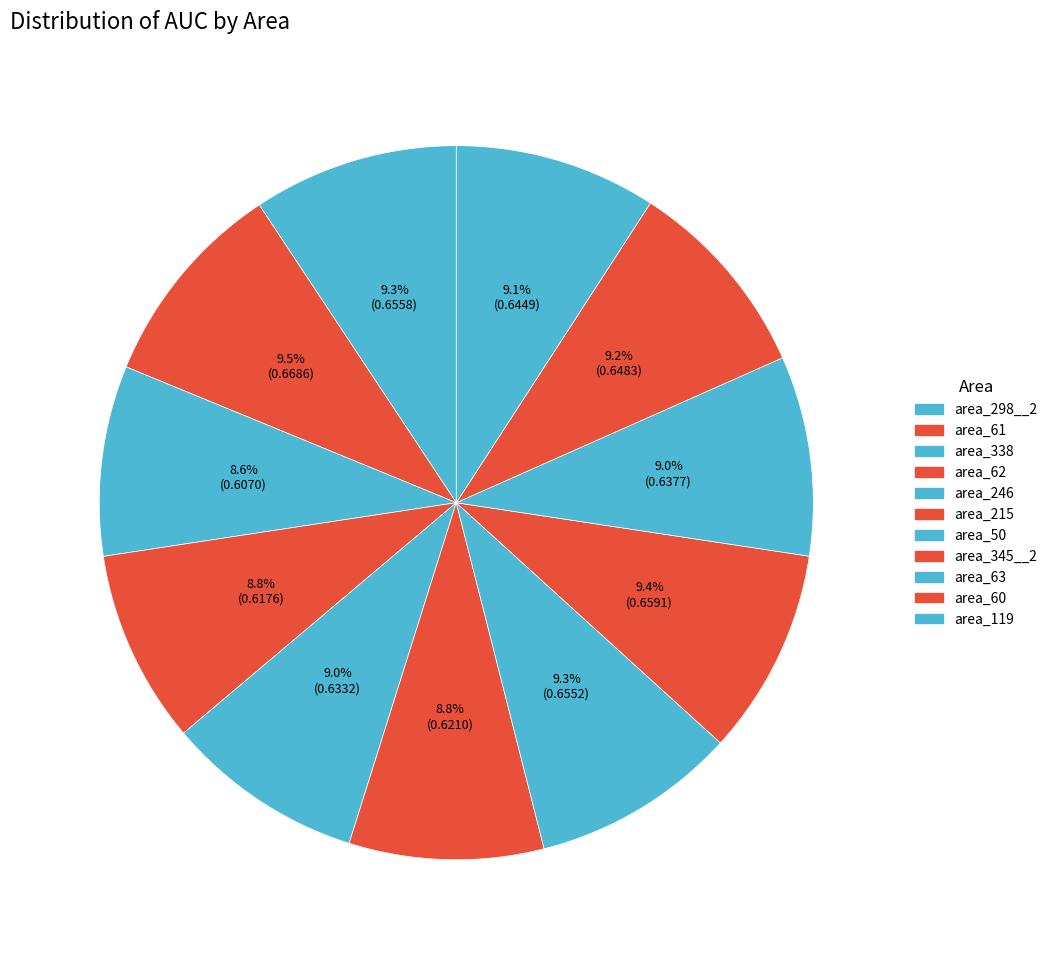

Does area_215 represent more than half of the total?

No